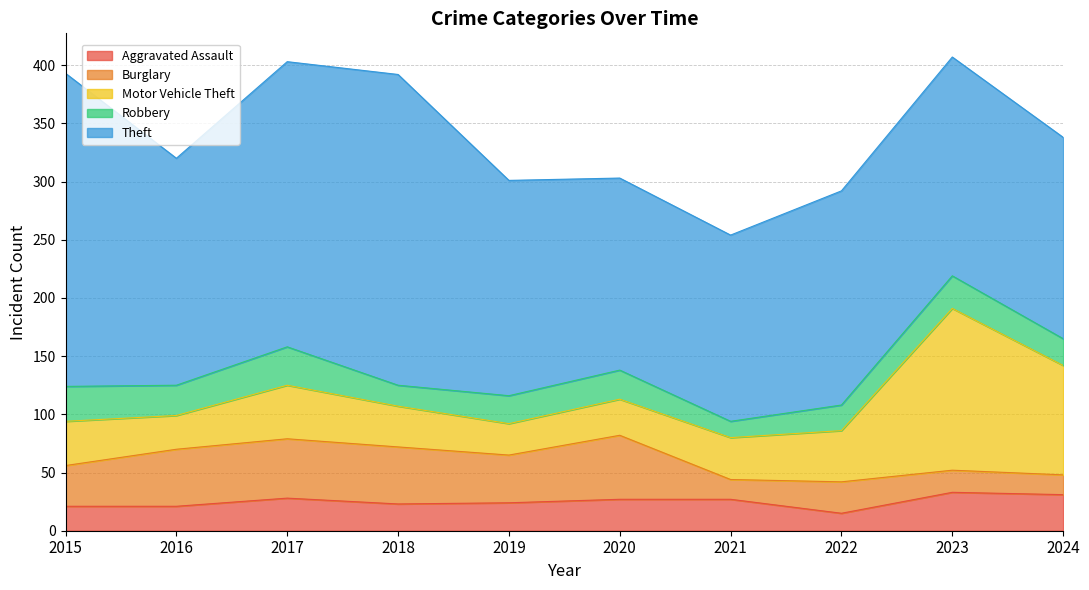

How many lines are shown in the chart?

5